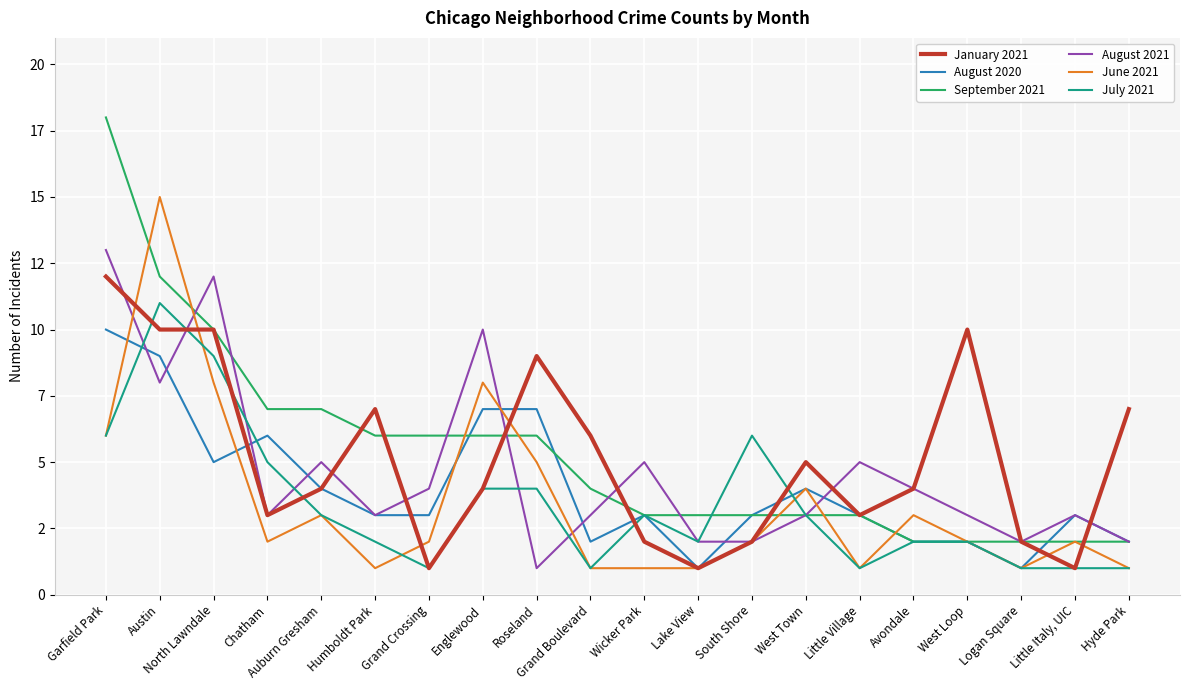

The value of September 2021 at Humboldt Park is 10. True or false?

False